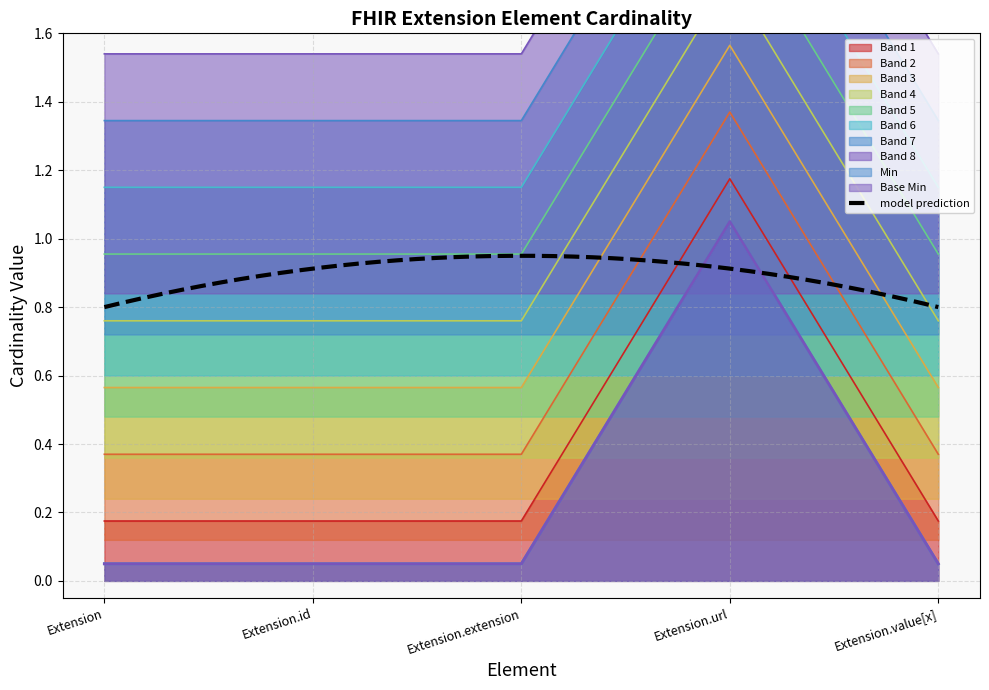

What is the smallest value displayed?

0.2